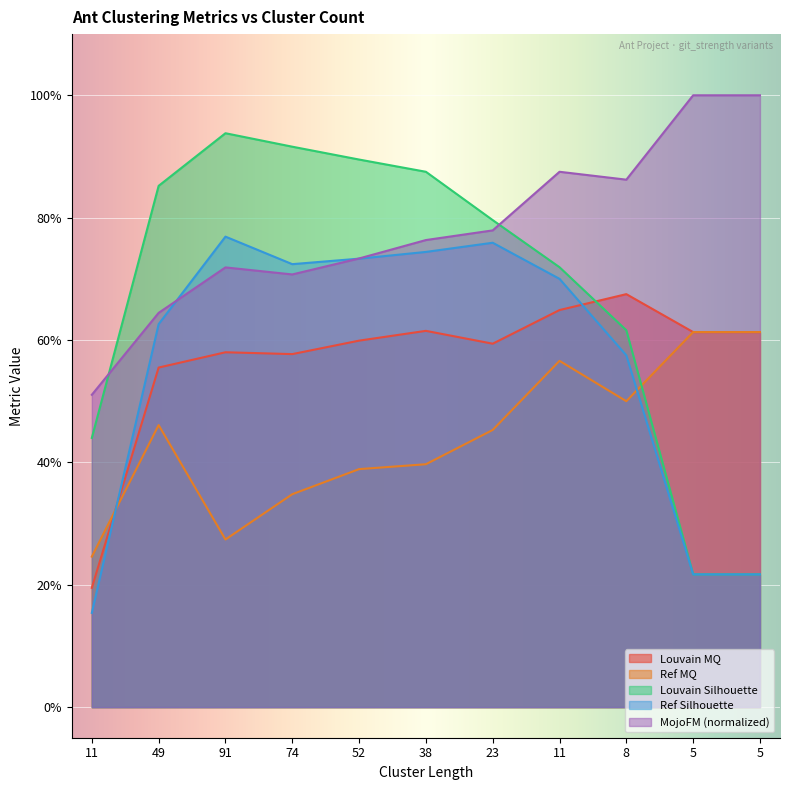

What is the maximum value for Louvain Silhouette?

0.9